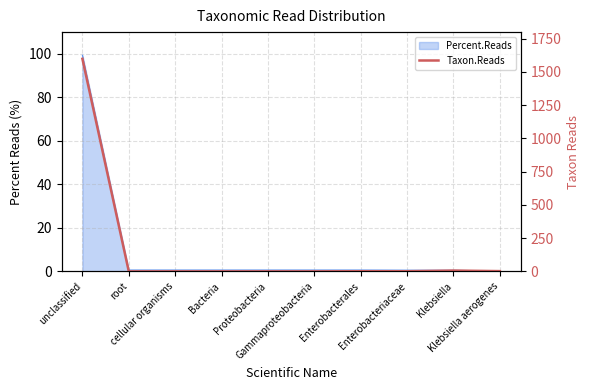

What is the sum of all values?

1609